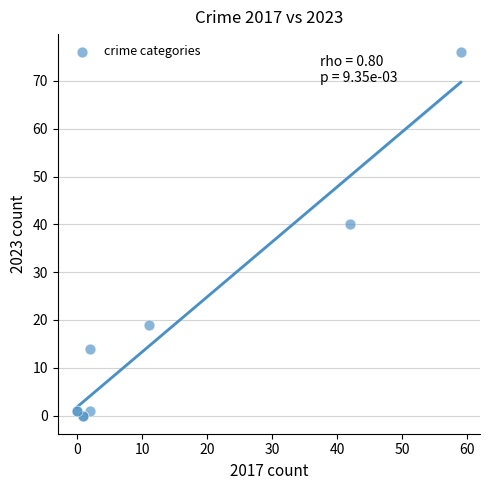

What Y value in the scatter plot is closest to 38?

40